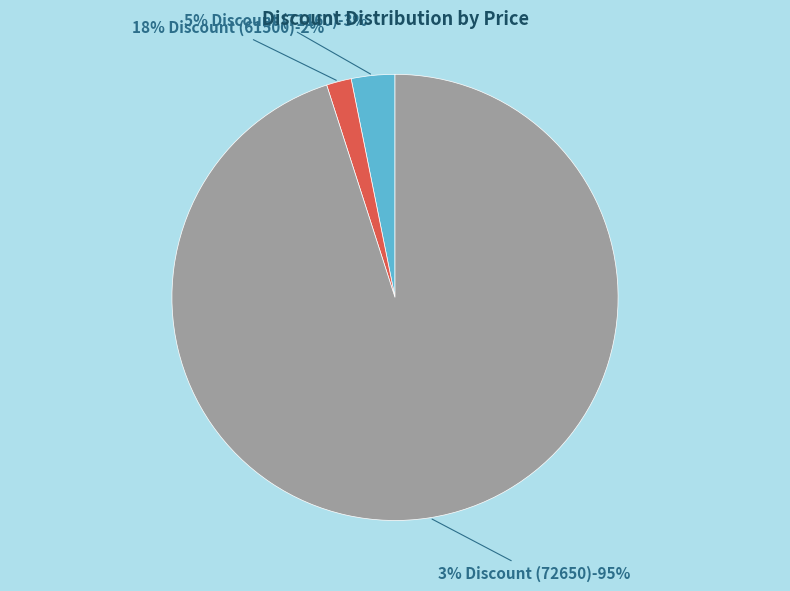

The 5% Discount (Price 71160) slice represents 28% of the pie. True or false?

False